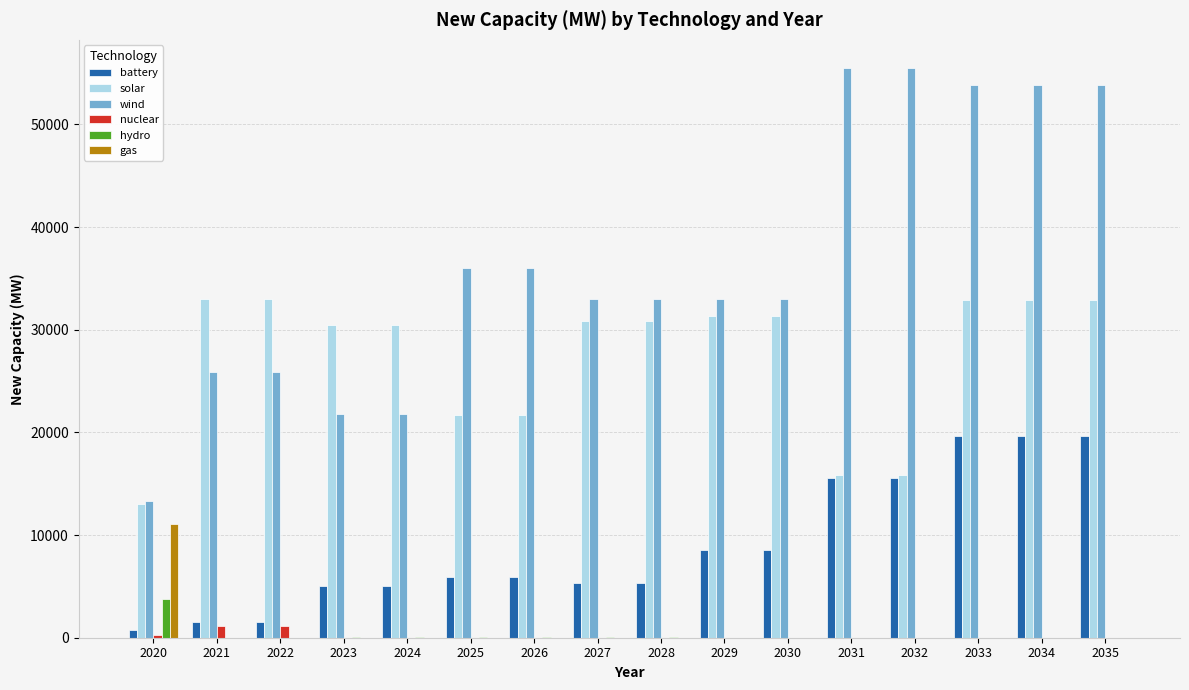

True or false: wind has a value of 10633.1 at 2021.

False